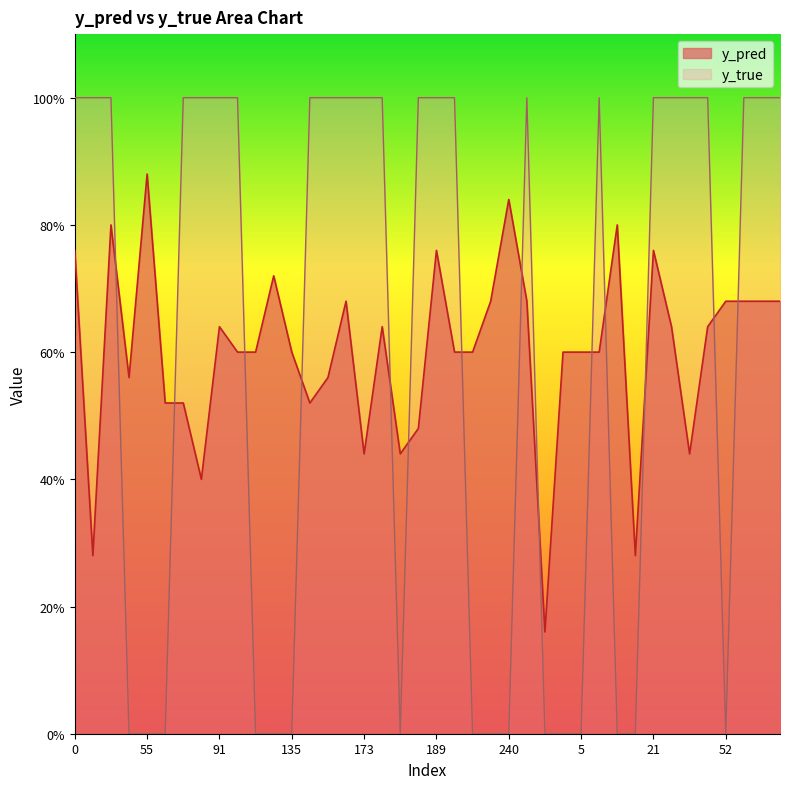

Rank the series by their average value, from lowest to highest.

y_true, y_pred